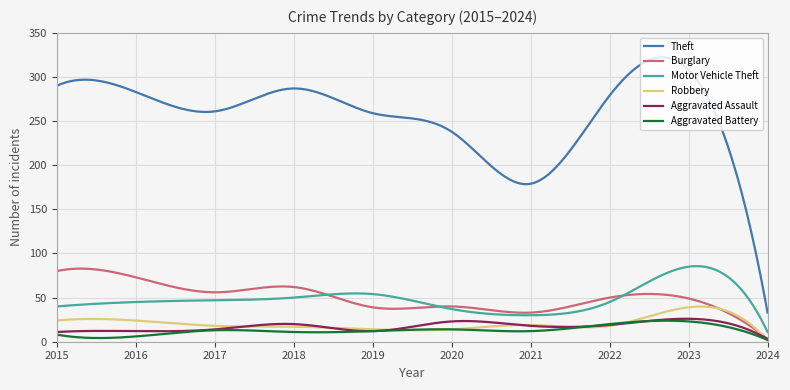

True or false: Aggravated Battery and Motor Vehicle Theft intersect in this chart.

False